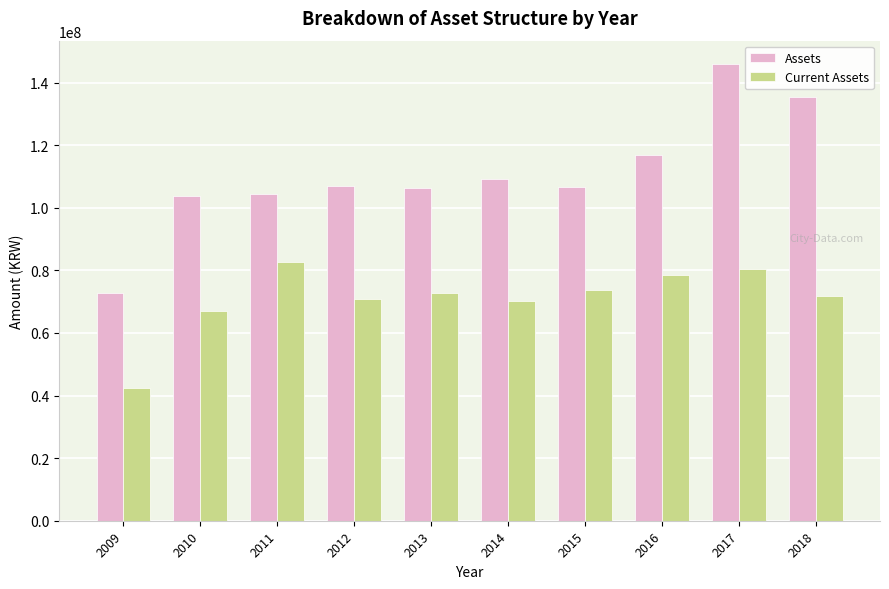

What is the total value across all series at 2018?

207252750